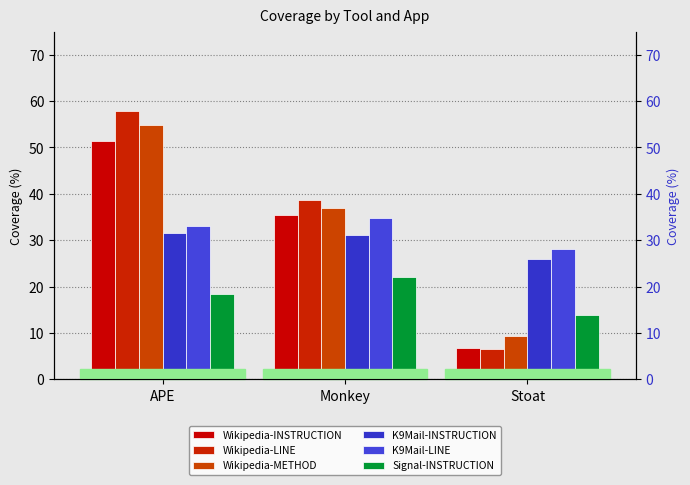

The value of Wikipedia-INSTRUCTION at Stoat is 6.8. True or false?

True